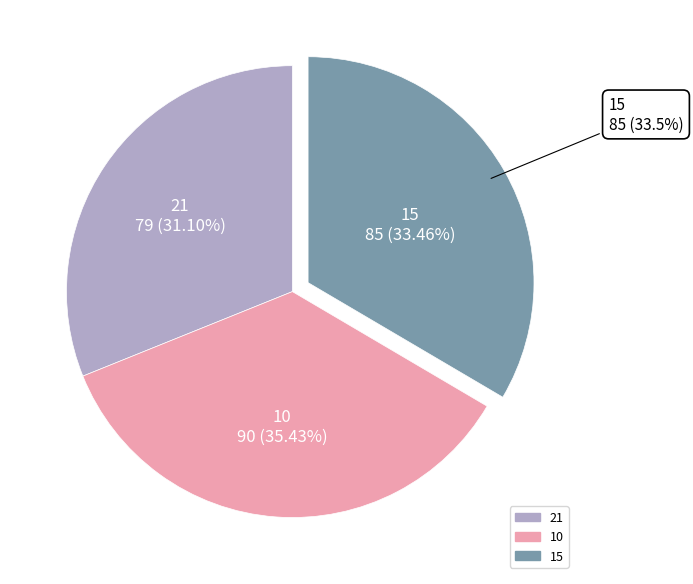

To the nearest percent, what is the average slice percentage?

33%